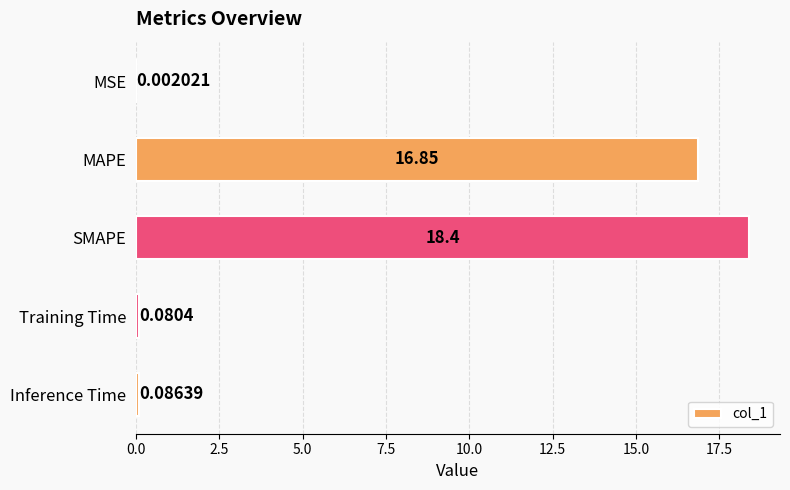

What is the sum of the values at Inference Time and SMAPE?

18.5